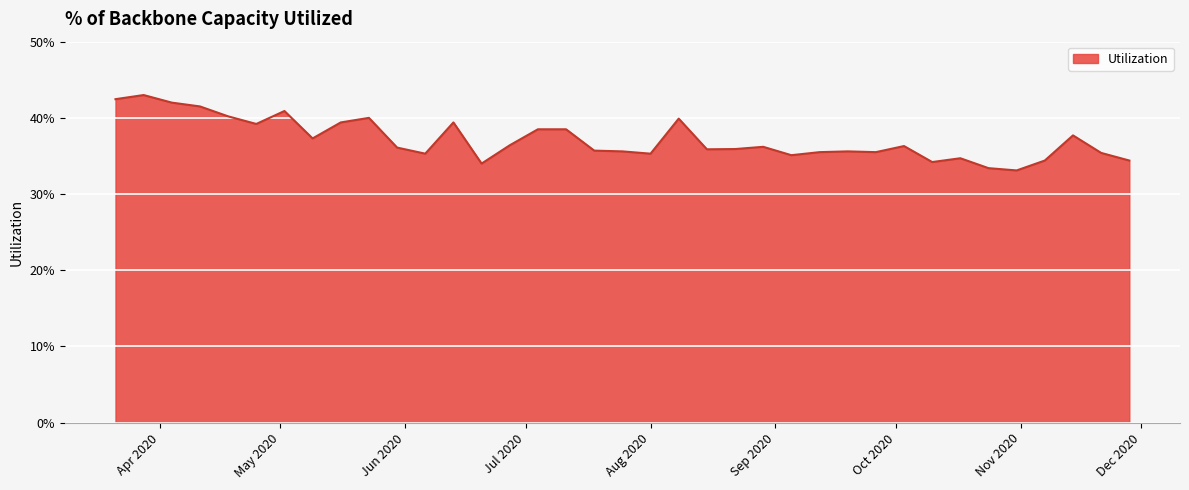

At which label is the value closest to 0?

2020-10-31